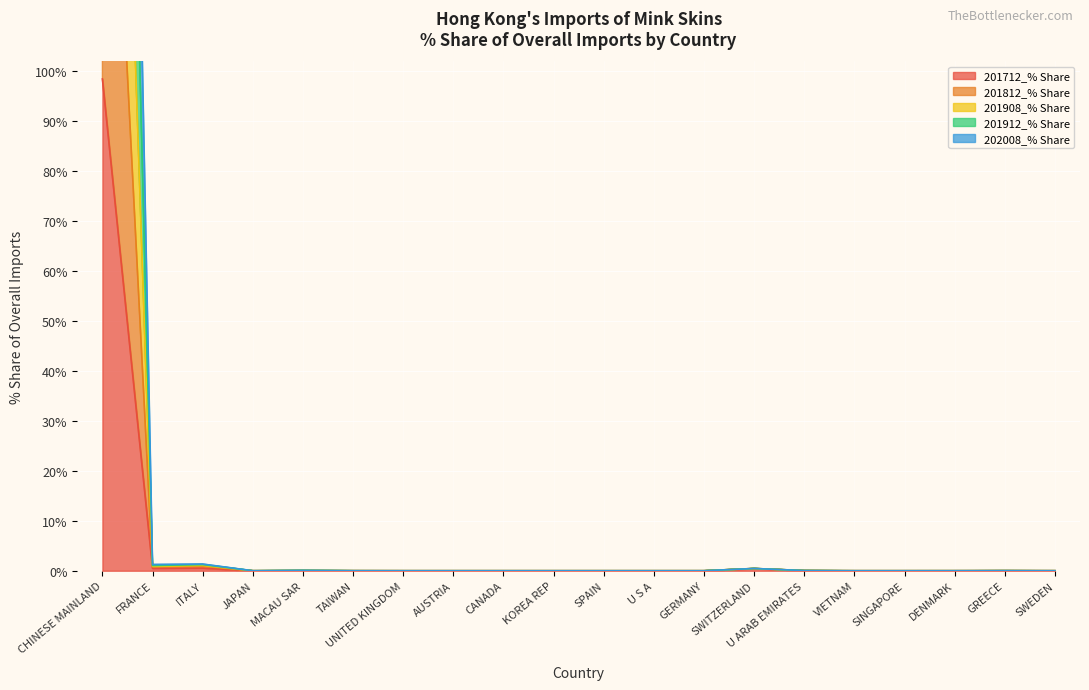

The value of 201912_% Share at DENMARK is 0.0. True or false?

False